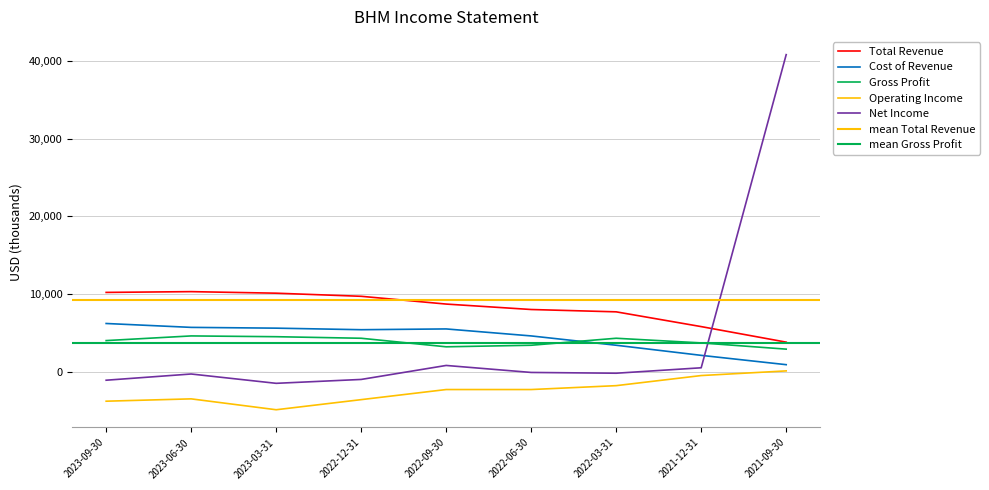

In Gross Profit, how many points are higher than both neighbors (excluding endpoints)?

2